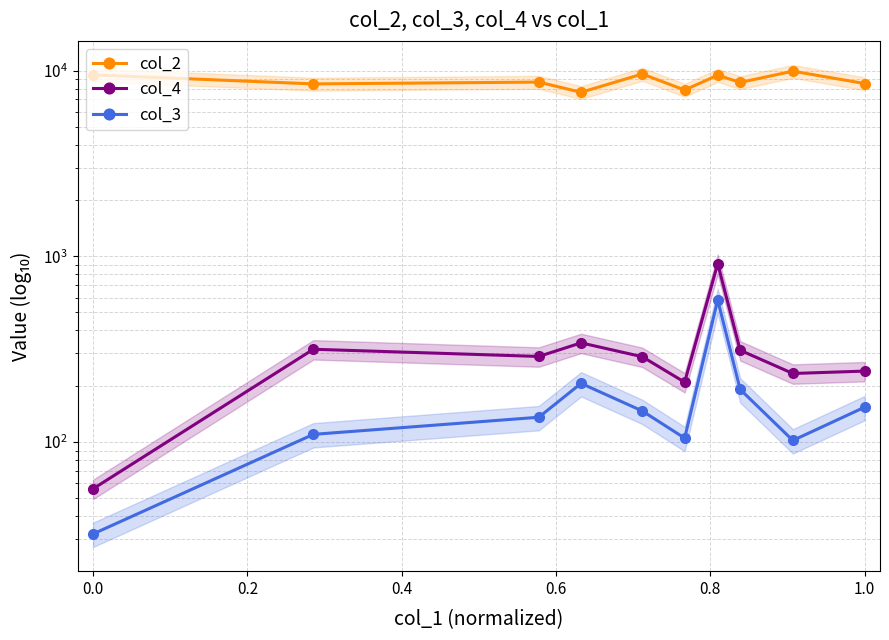

Rank the series by their maximum value, from highest to lowest.

col_2, col_4, col_3